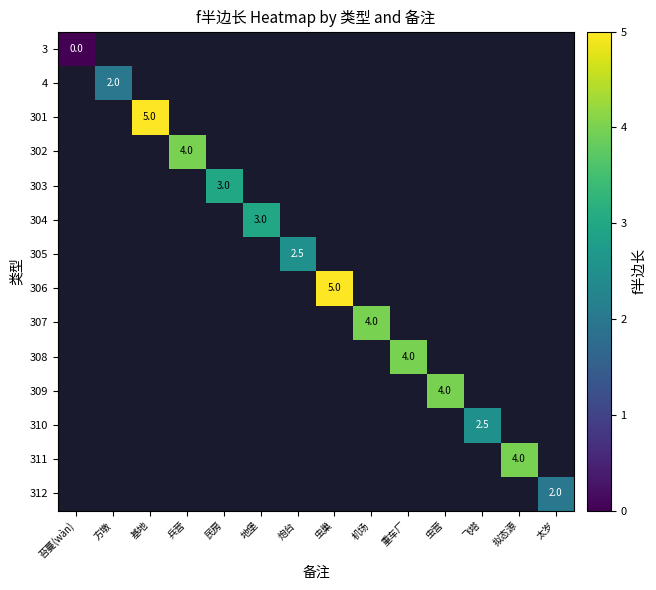

At how many categories does at least one series exceed 1?

13